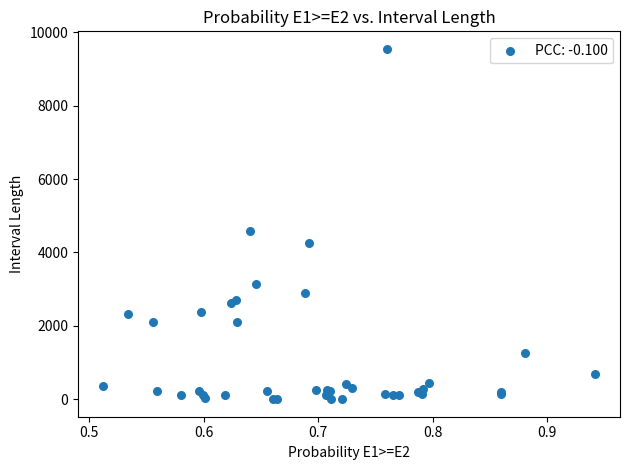

What Y value in the scatter plot is closest to 4775?

4585.0